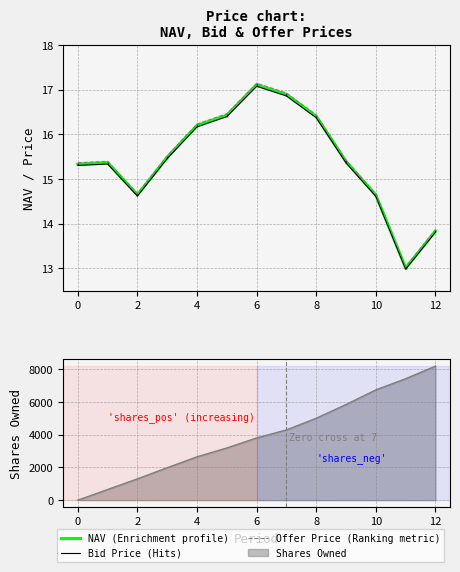

True or false: NAV (Enrichment profile) and Offer Price (Ranking metric) intersect in this chart.

False